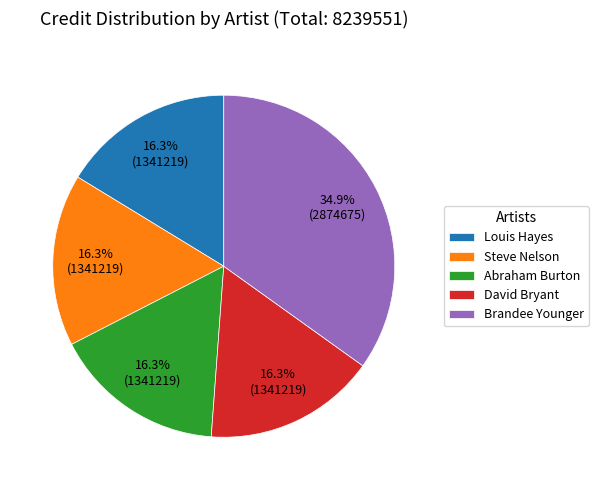

Which has a higher value, Abraham Burton or Brandee Younger?

Brandee Younger